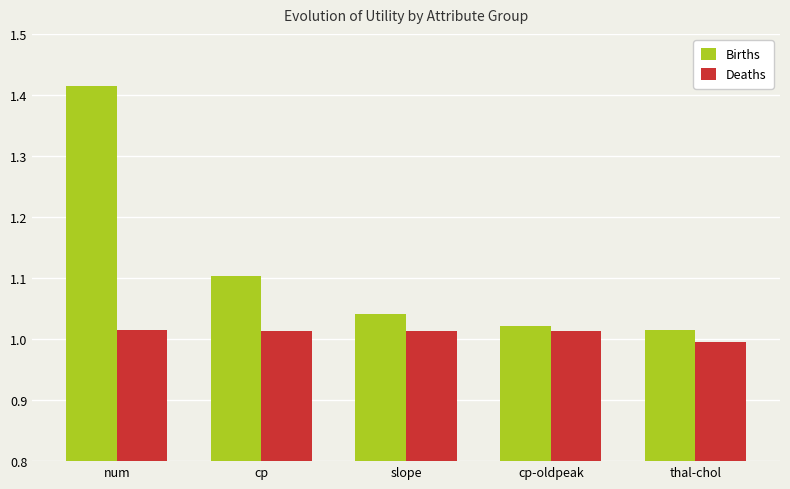

What are all the series names shown in the legend?

Births, Deaths